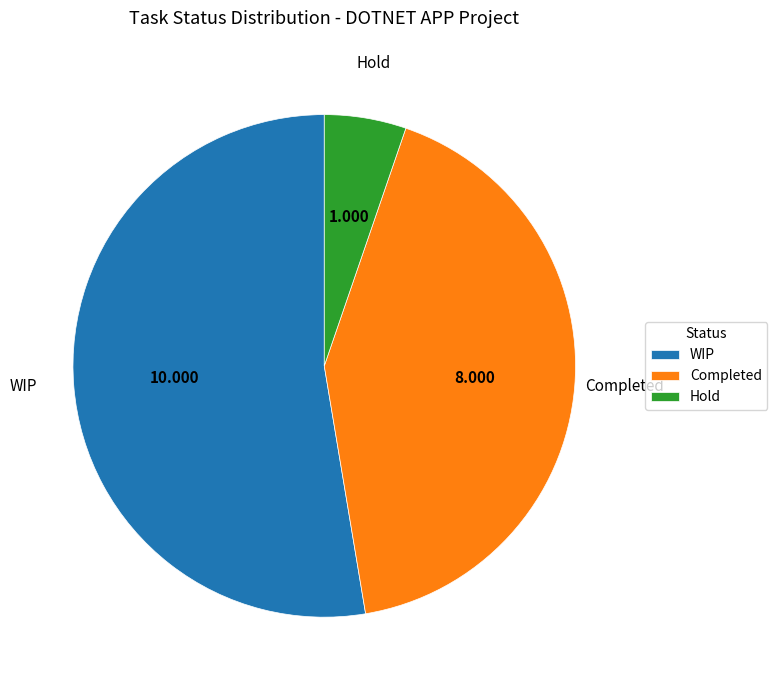

What is the largest slice in the pie chart?

WIP